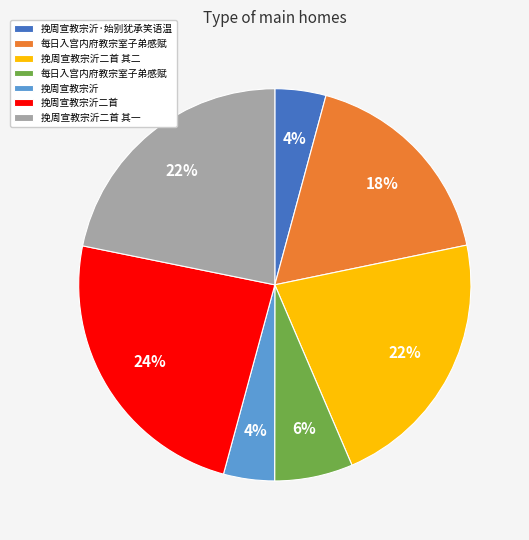

To the nearest percent, what is the difference between the largest and smallest slice percentages?

20%